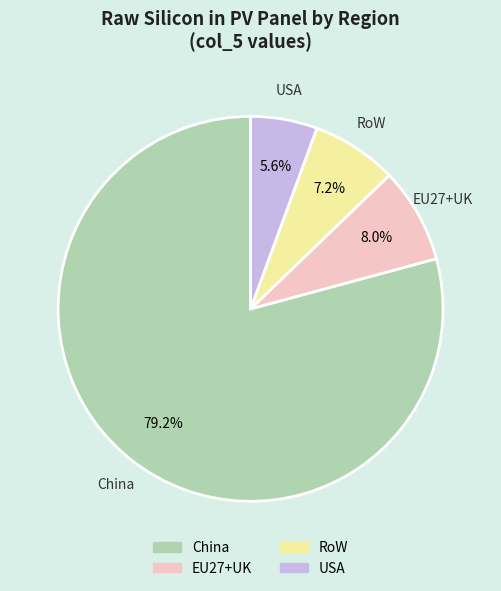

Is there any slice that represents more than half of the pie?

Yes